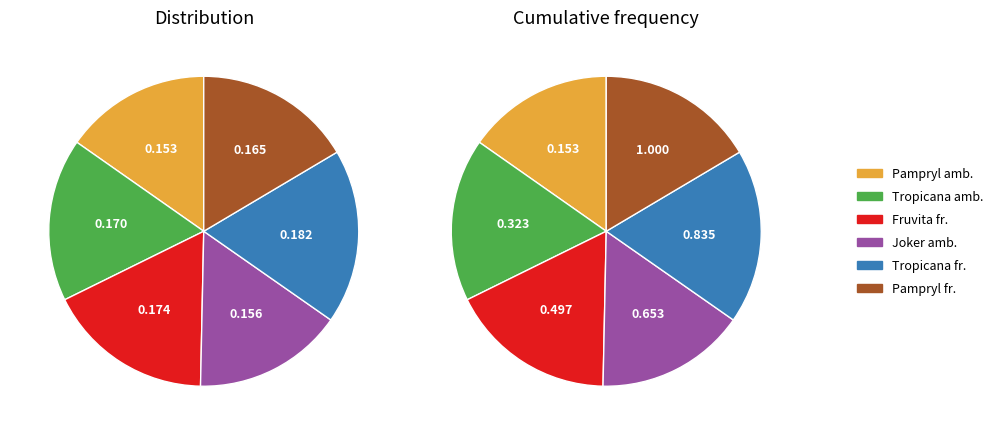

To the nearest percent, what is the average slice percentage?

17%